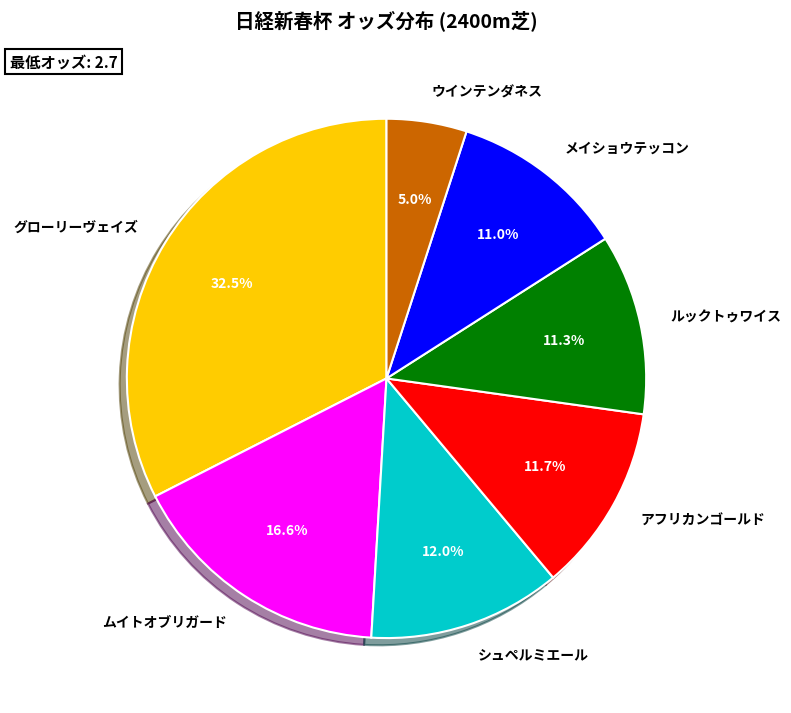

Between メイショウテッコン and ムイトオブリガード, which is larger?

ムイトオブリガード